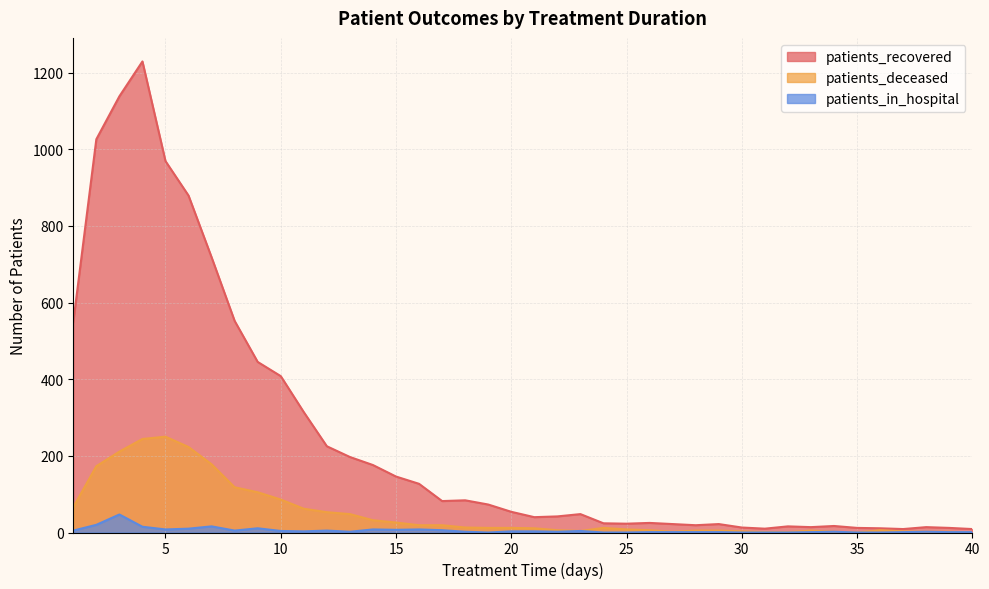

Reading left to right, extract all data points from this chart.

patients_recovered: 1=549	2=1026	3=1138	4=1229	5=969	6=879	7=718	8=552	9=445	10=408	11=314	12=225	13=197	14=176	15=146	16=127	17=82	18=84	19=73	20=54	21=40	22=42	23=48	24=24	25=23	26=25	27=22	28=19	29=22	30=13	31=10	32=16	33=14	34=17	35=12	36=11	37=9	38=14	39=12	40=9
patients_deceased: 1=66	2=173	3=211	4=244	5=250	6=223	7=178	8=118	9=105	10=86	11=62	12=53	13=48	14=32	15=26	16=19	17=19	18=13	19=12	20=12	21=11	22=6	23=4	24=12	25=8	26=6	27=2	28=5	29=5	30=3	31=1	32=1	33=5	34=2	35=0	36=6	37=3	38=2	39=2	40=0
patients_in_hospital: 1=5	2=20	3=47	4=15	5=8	6=10	7=16	8=5	9=11	10=4	11=3	12=5	13=2	14=8	15=7	16=8	17=6	18=2	19=0	20=3	21=3	22=2	23=4	24=0	25=0	26=1	27=1	28=1	29=1	30=0	31=0	32=0	33=1	34=2	35=0	36=0	37=1	38=2	39=1	40=1